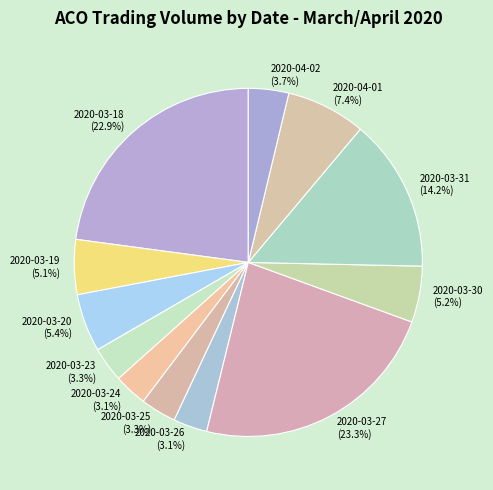

The 2020-03-20 slice represents 5% of the pie. True or false?

True